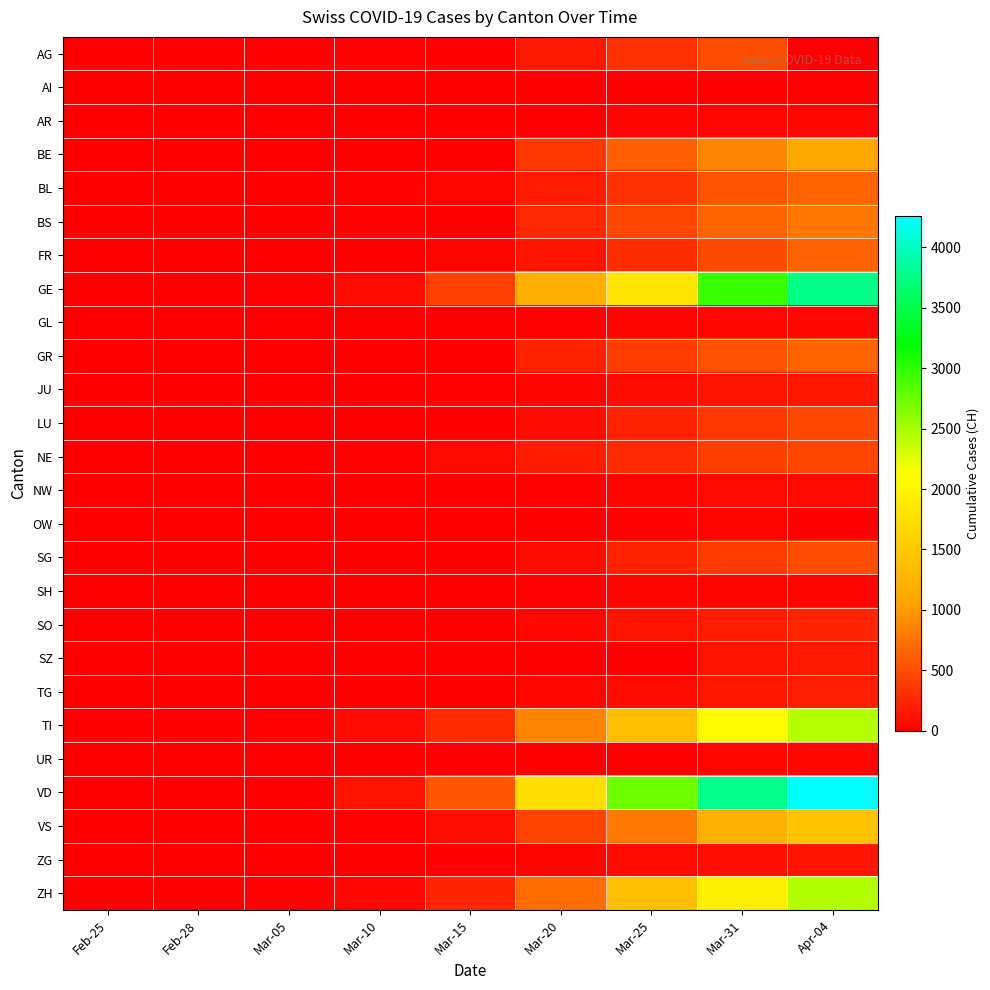

Rank the series at Apr-04 from lowest to highest value.

AG, OW, AI, SH, GL, AR, UR, NW, ZG, JU, SZ, TG, SO, NE, LU, SG, FR, BL, GR, BS, BE, VS, TI, ZH, GE, VD